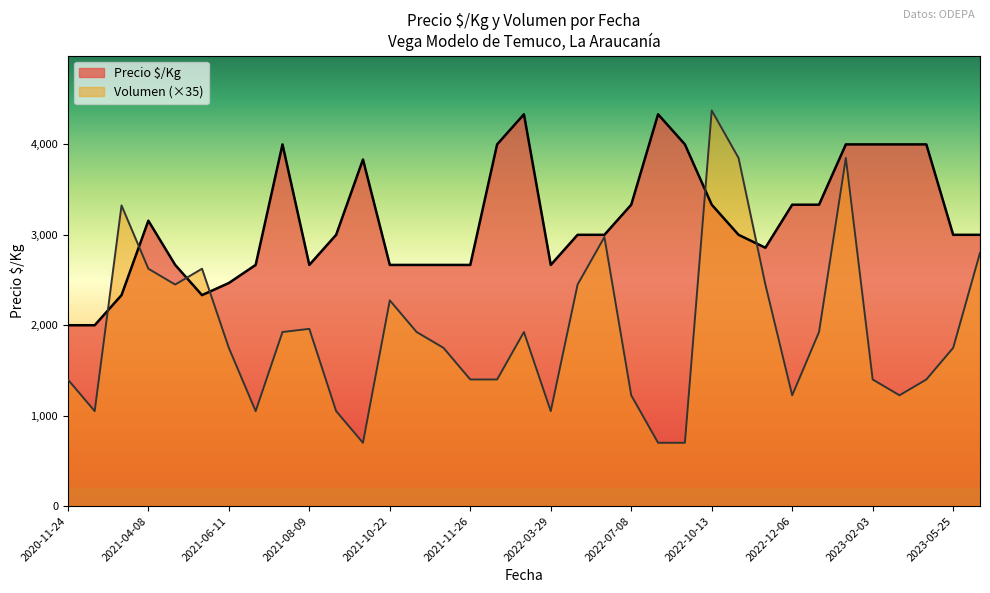

What is the maximum value shown in the chart?

4375